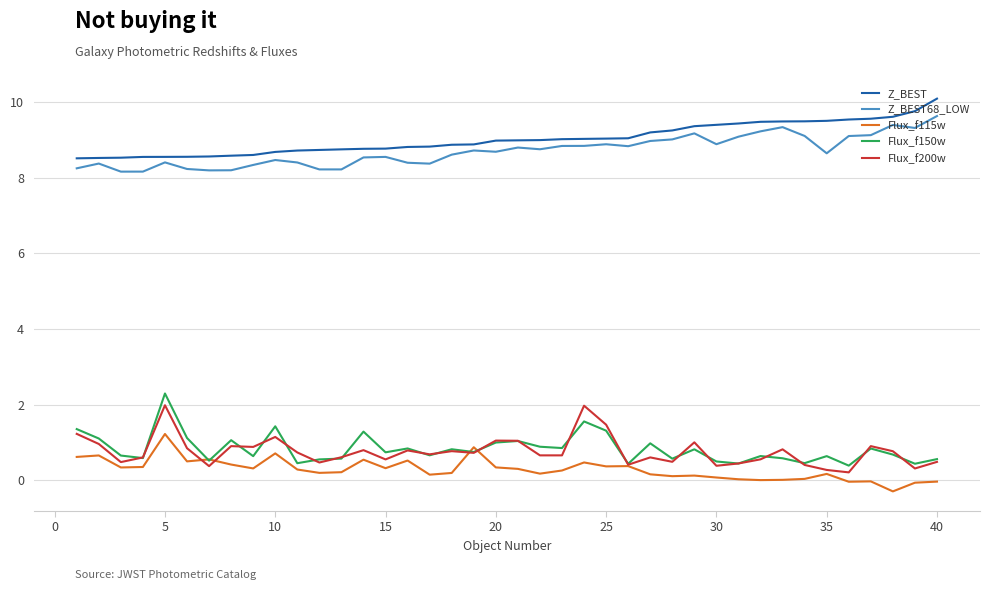

What are all the series names shown in the legend?

Z_BEST, Z_BEST68_LOW, Flux_f115w, Flux_f150w, Flux_f200w